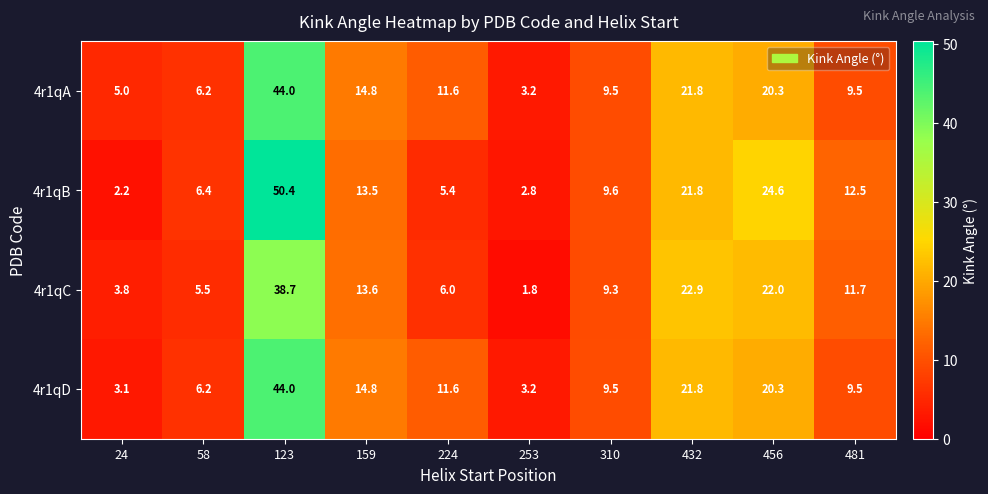

Which series has the largest total across all categories?

4r1qB